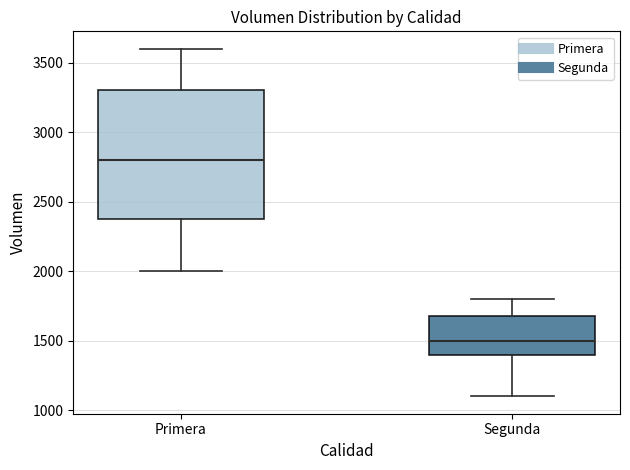

Comparing the boxes themselves (not the whiskers), which one is the tallest?

Primera